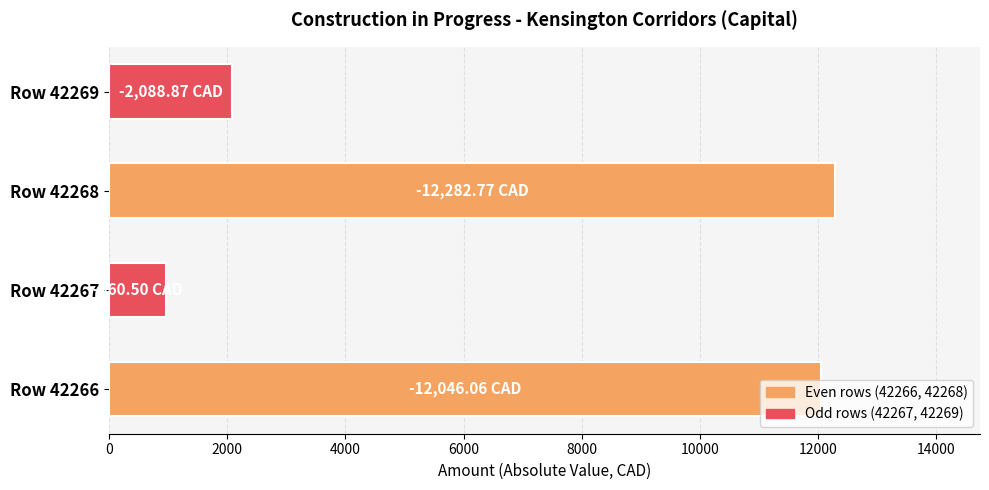

List the labels in order of value, largest first.

Row 42268, Row 42266, Row 42269, Row 42267